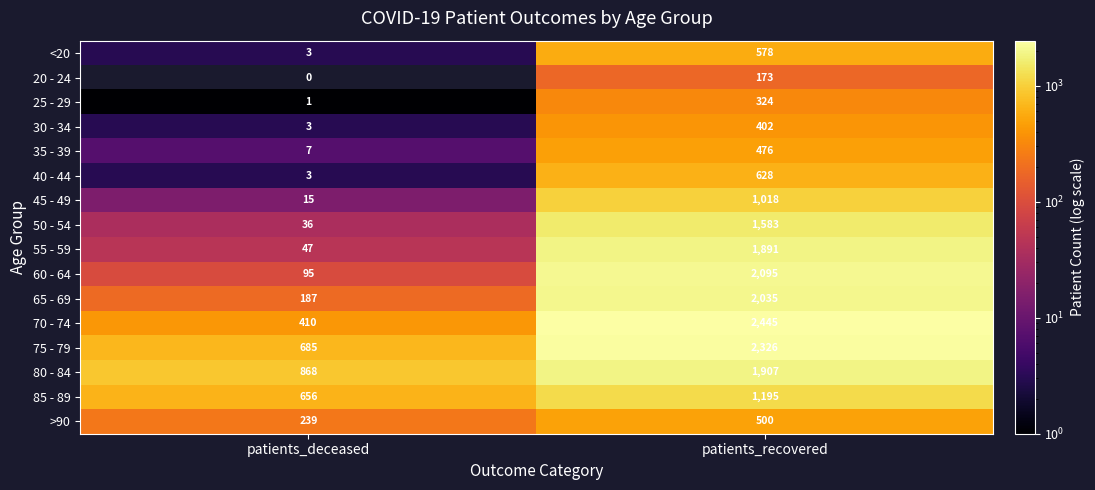

What is the difference between the maximum and minimum values in the 55 - 59 series?

1844